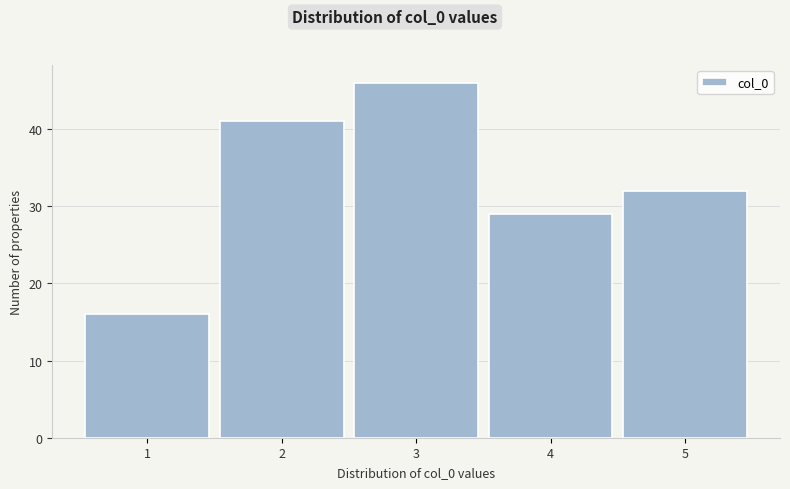

Reading left to right, list every bar in this chart as the range it spans on the x-axis followed by its height. The values are not printed on the chart, so give them approximately, as read against the axis.

0.5 to 1.5: 16
1.5 to 2.5: 41
2.5 to 3.5: 46
3.5 to 4.5: 29
4.5 to 5.5: 32